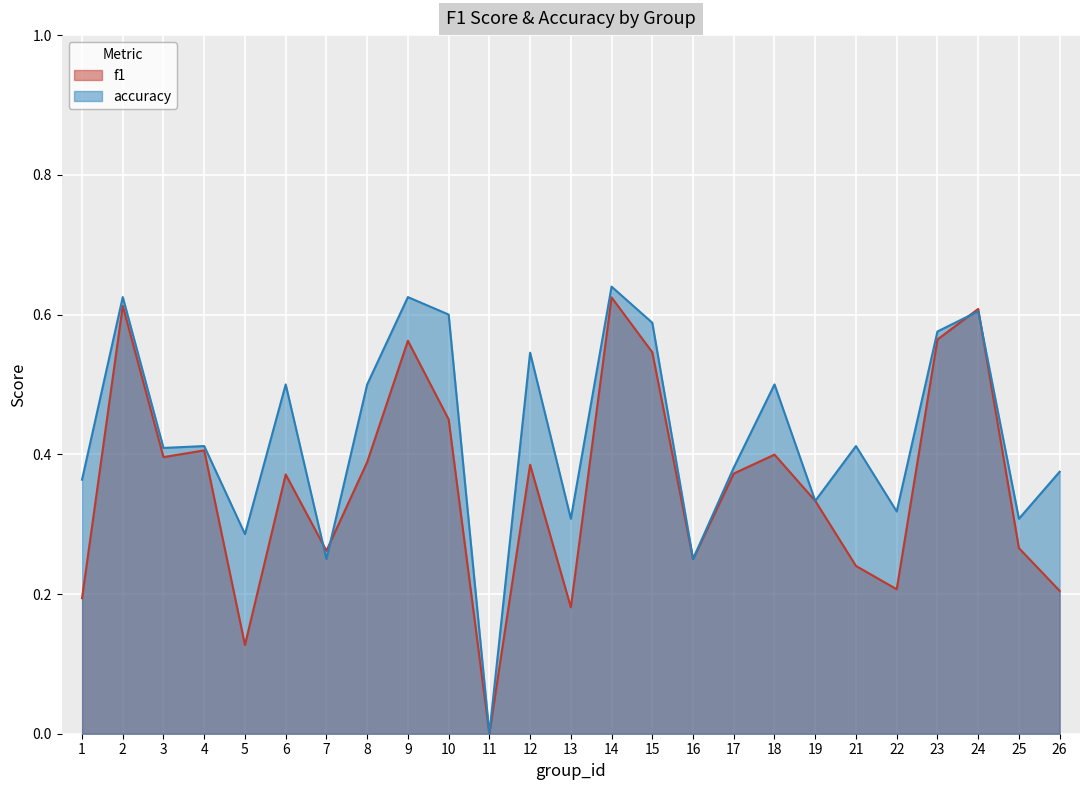

After their last crossing, which series has the higher values: f1 or accuracy?

accuracy